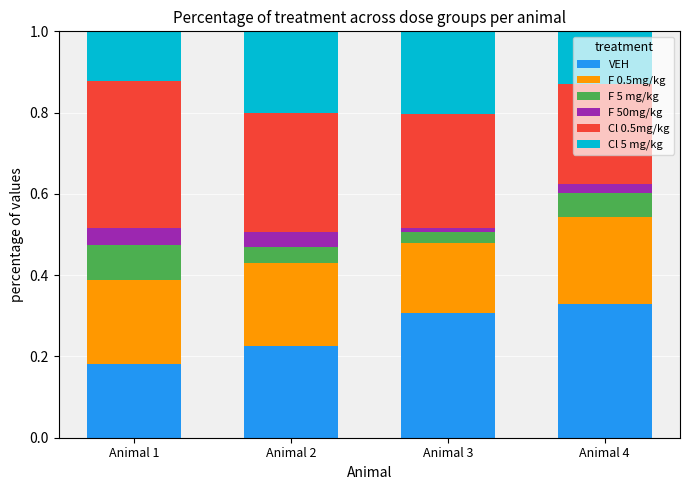

At which label does VEH reach its peak?

Animal 4